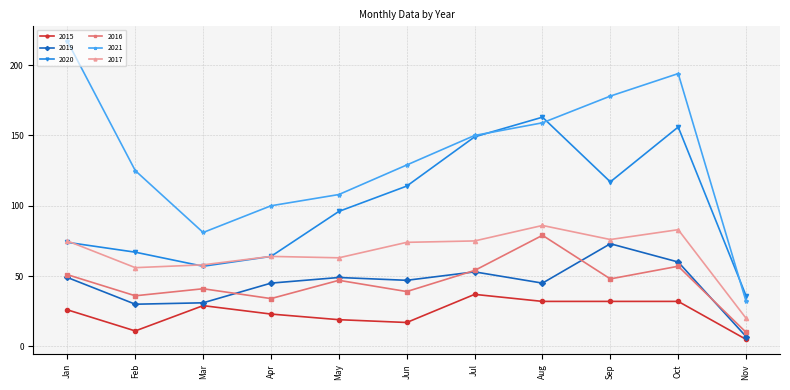

What is the smallest value displayed?

5